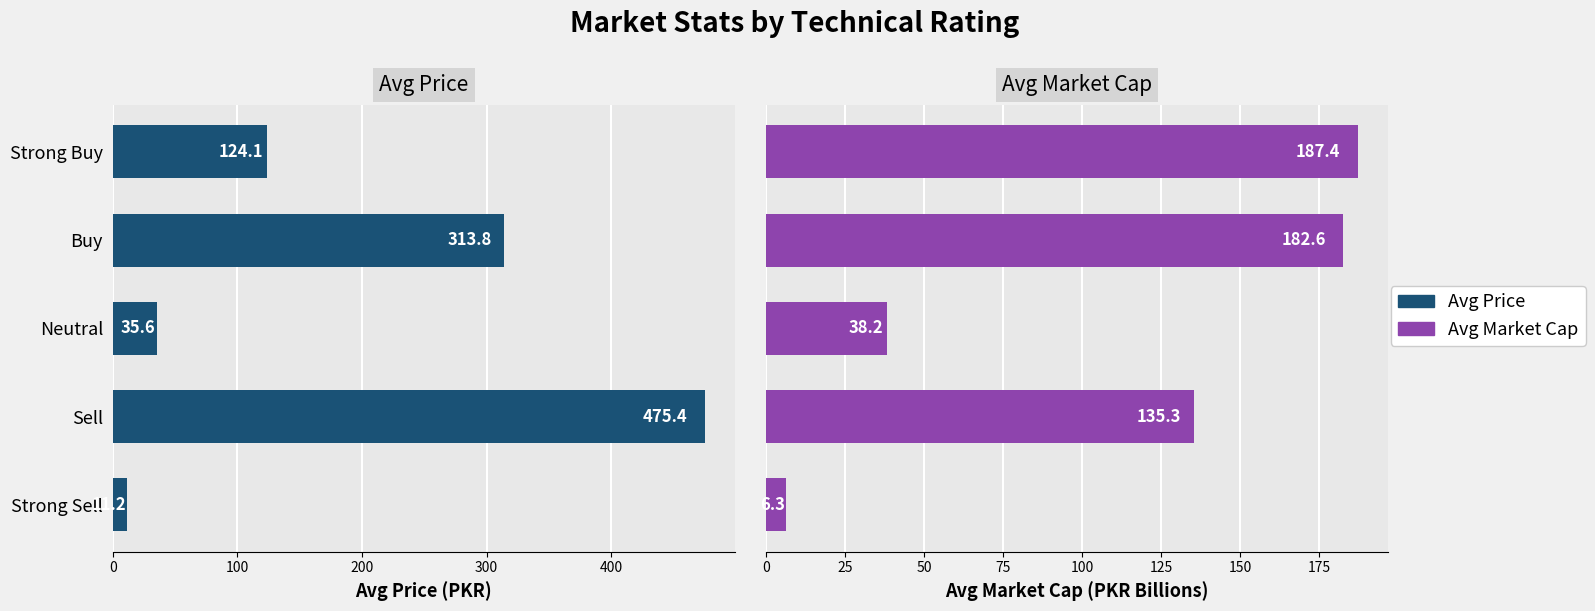

What is the minimum value for Avg Market Cap (B)?

6.3